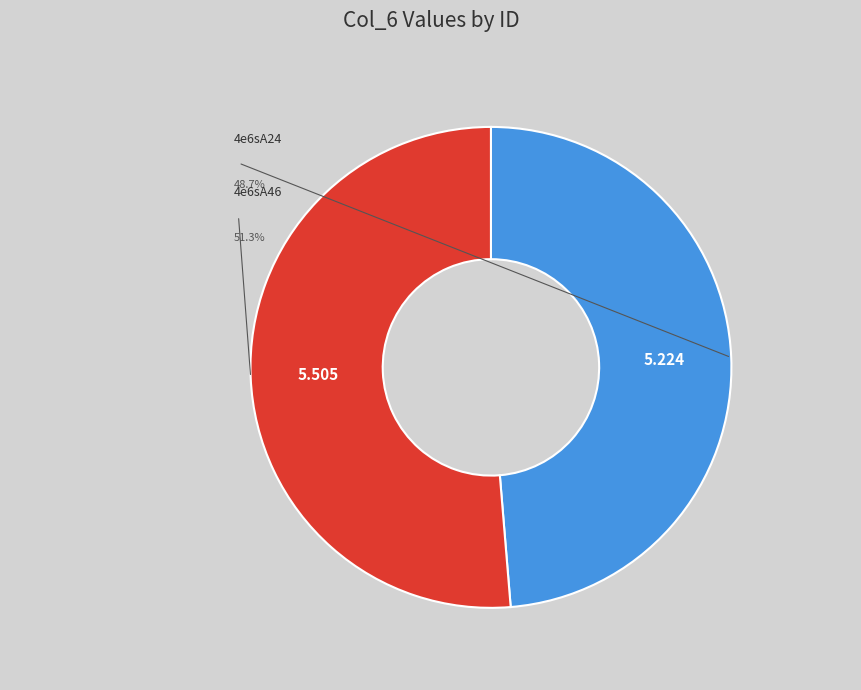

Do 4e6sA46 and 4e6sA24 together represent more than half of the pie?

Yes